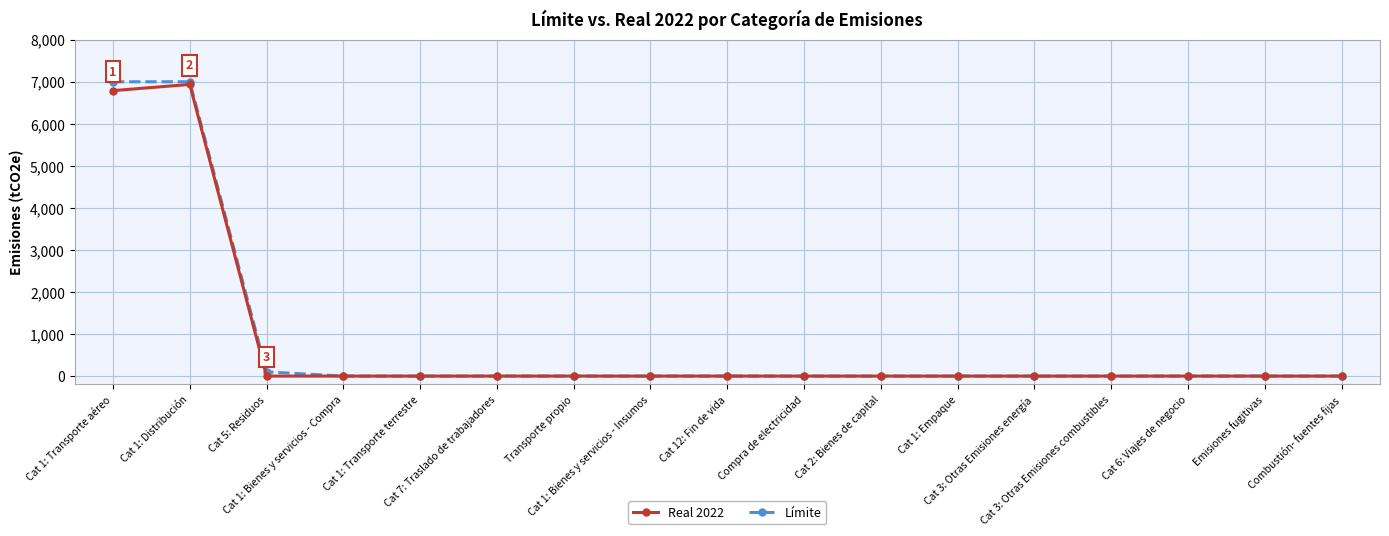

Which label corresponds to the smallest value in the chart?

Cat 5: Residuos